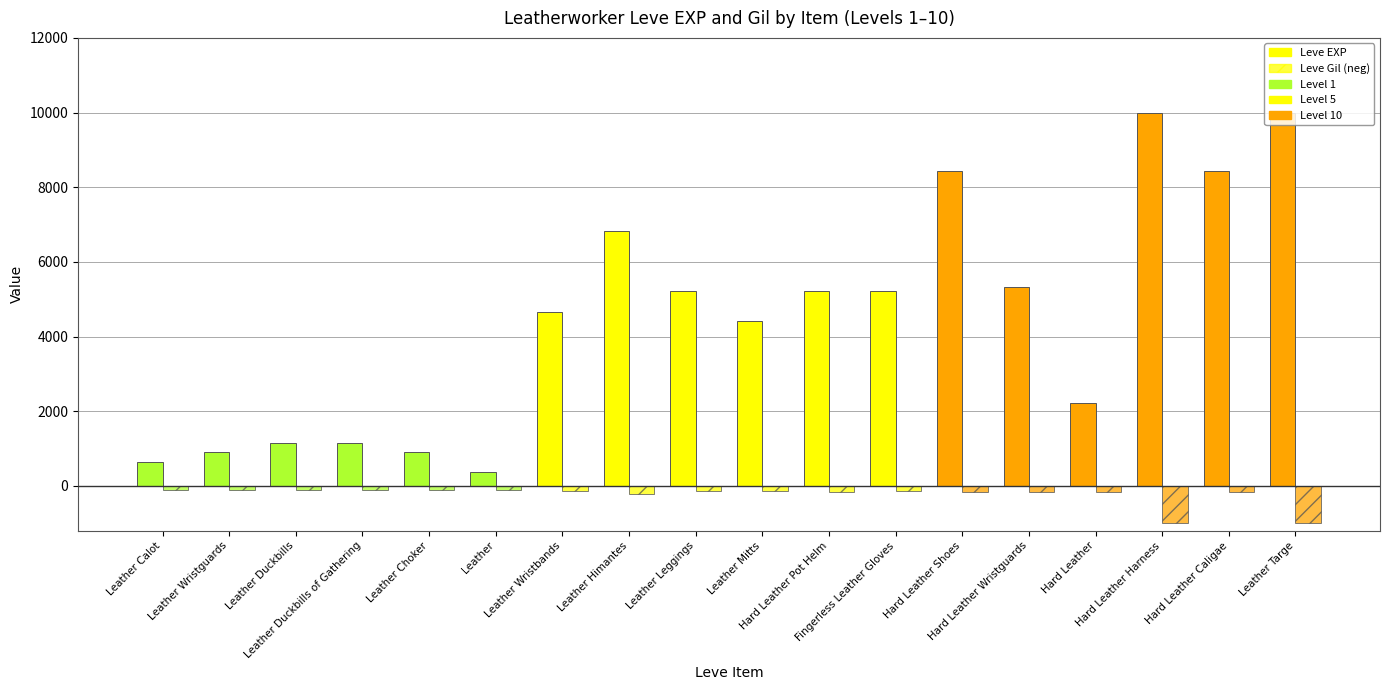

How many bars are there in each group?

2